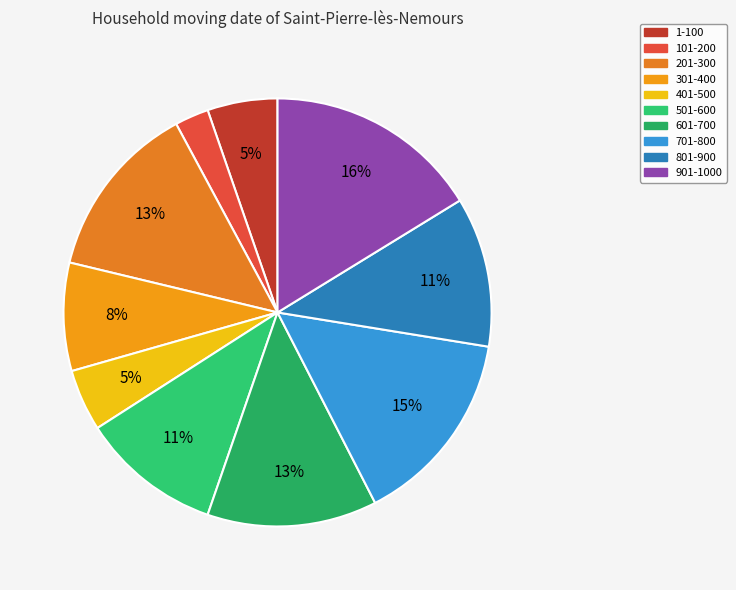

To the nearest percent, what is the average slice percentage?

10%